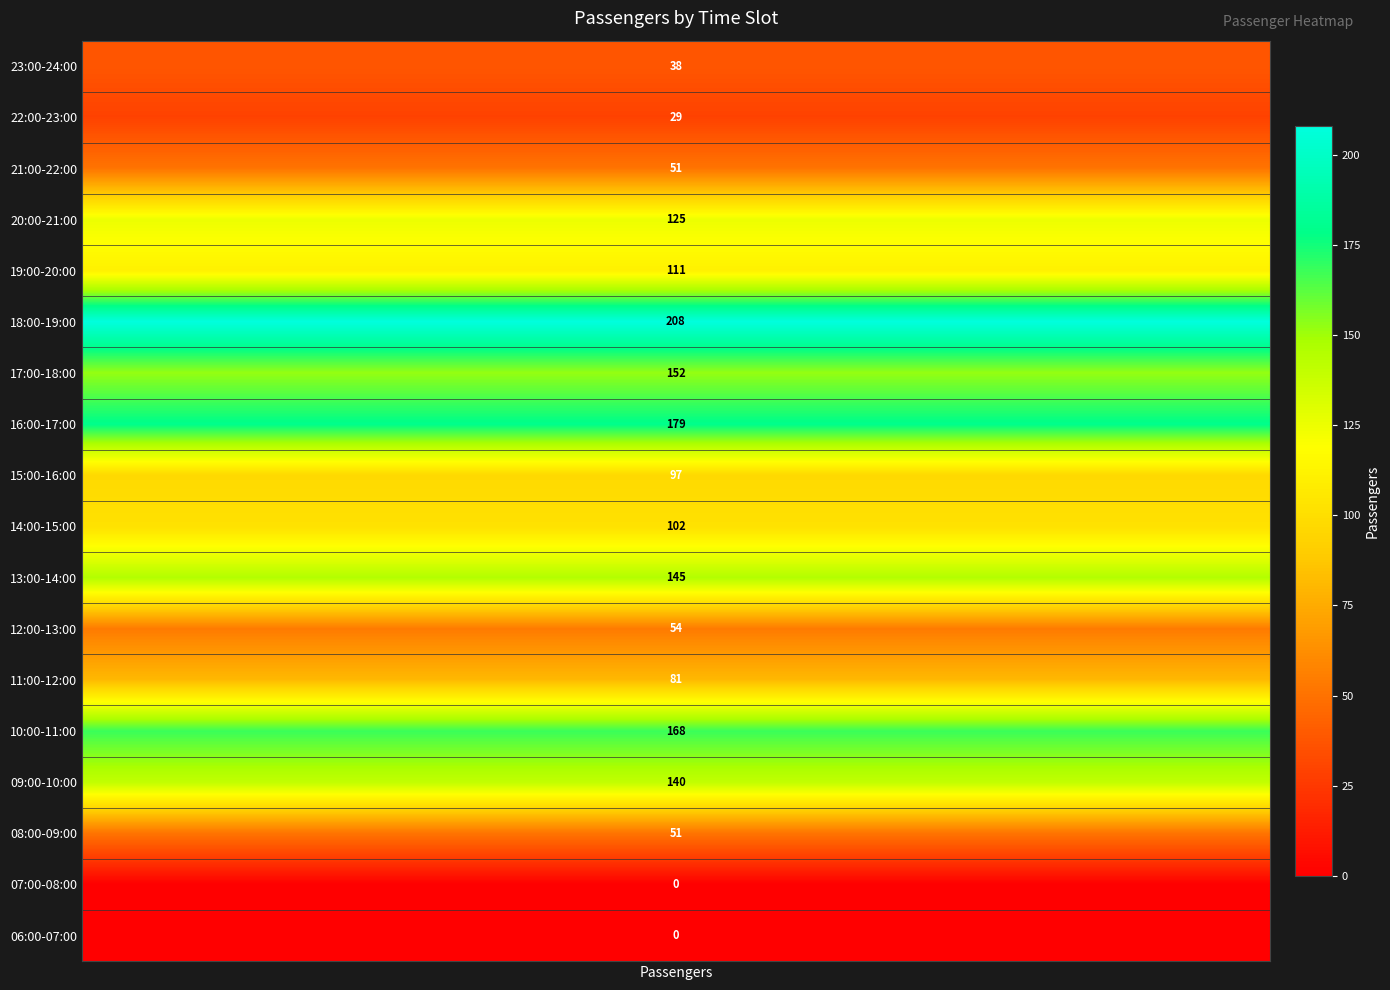

What is the difference between the values at 20:00-21:00 and 12:00-13:00?

71